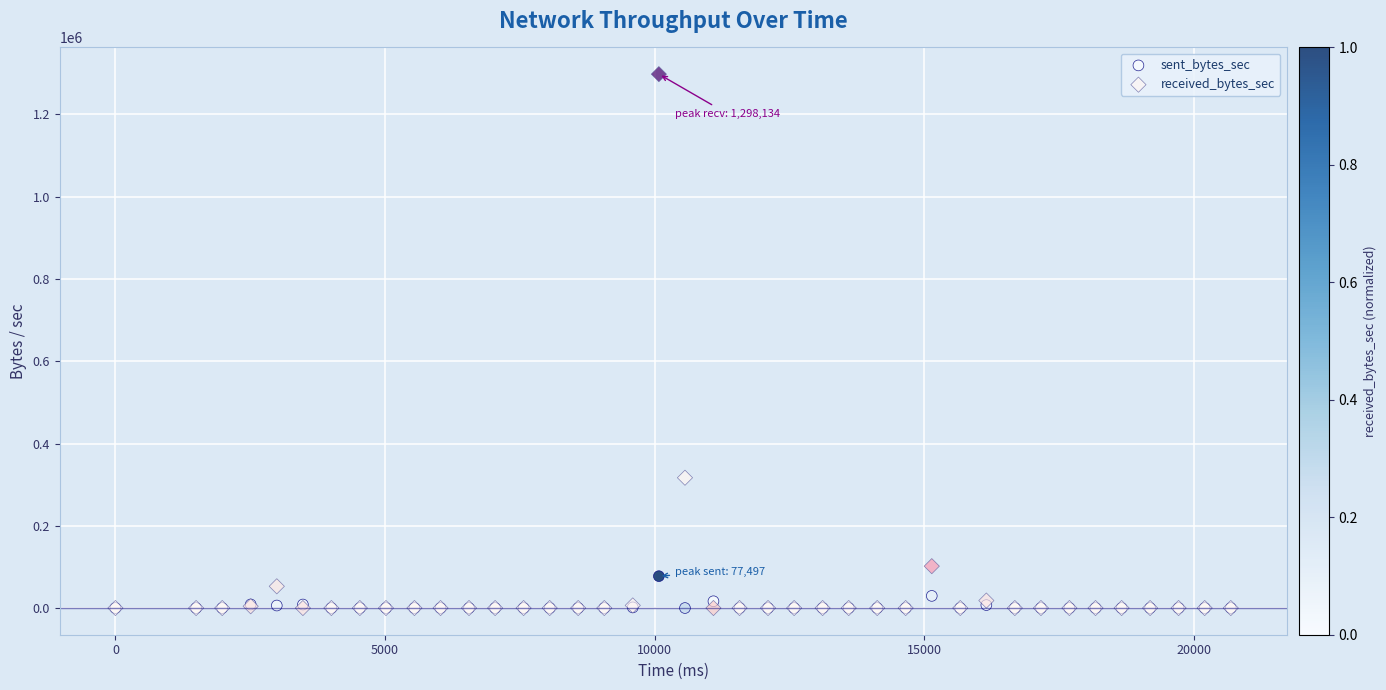

Which series has the largest Y range (max minus min)?

received_bytes_sec